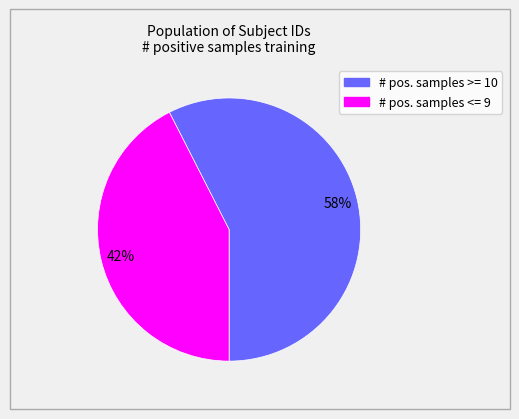

Do # pos. samples <= 9 and # pos. samples >= 10 together represent more than half of the pie?

Yes